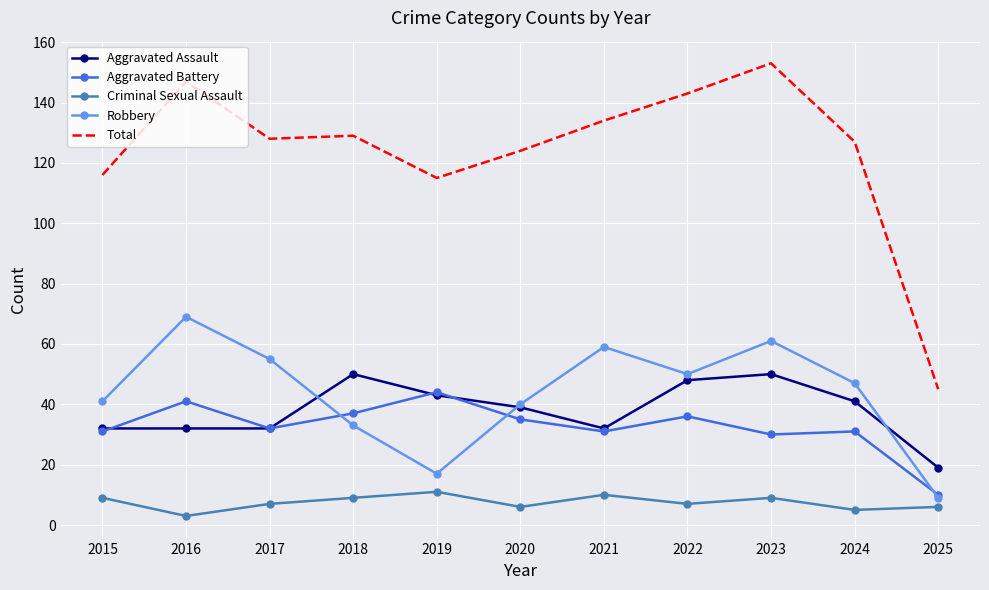

Is the value of Robbery at 2018 greater than the value of Aggravated Assault at 2023?

No